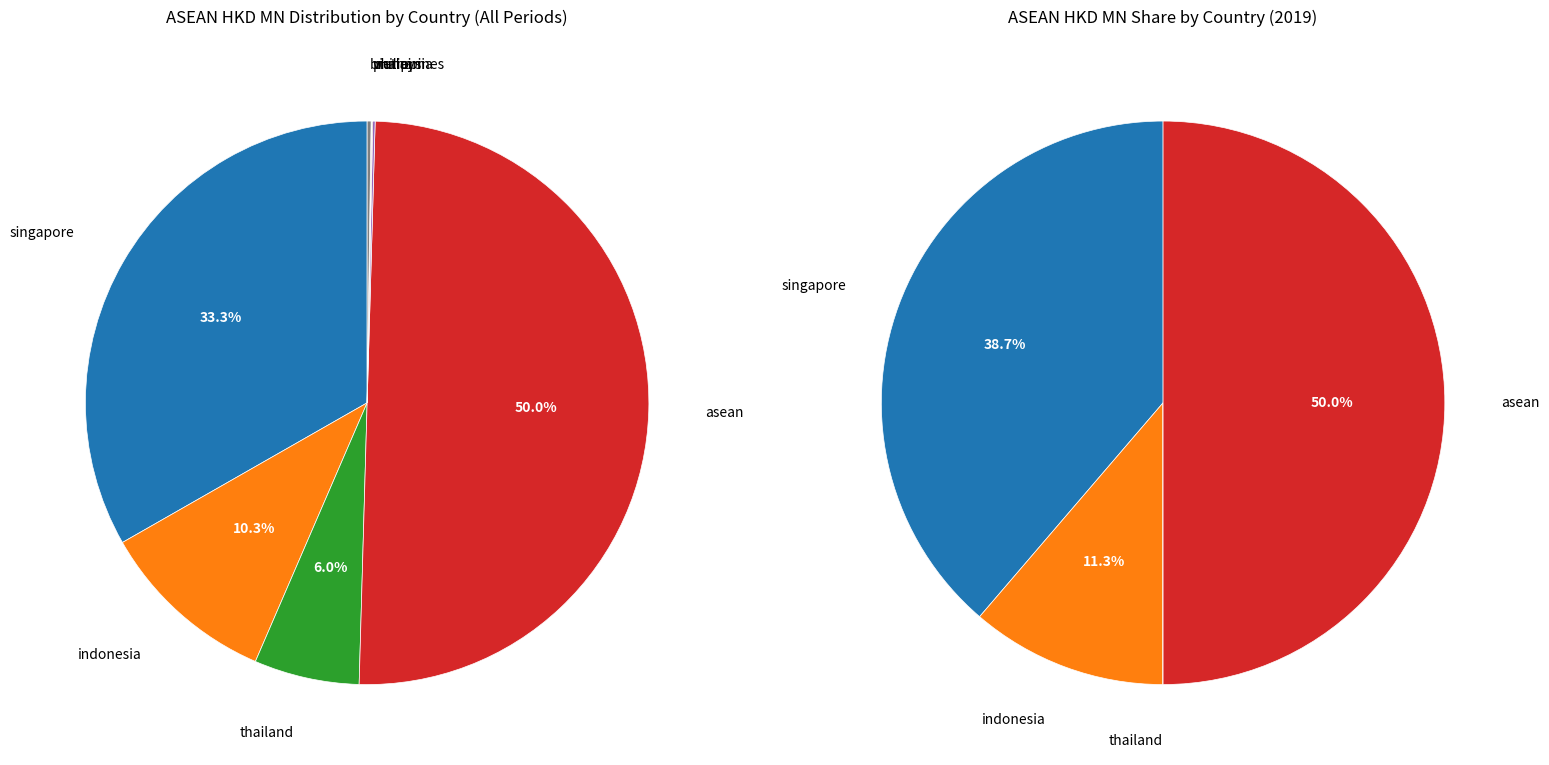

To the nearest percent, what is the average slice percentage?

11%